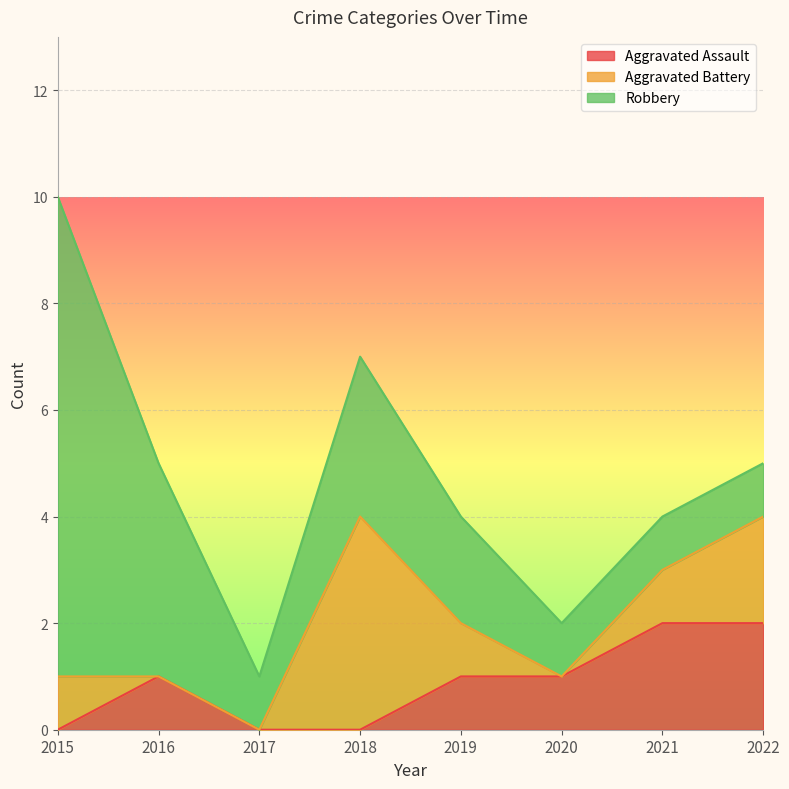

List the labels in order of Robbery value, smallest first.

2017, 2020, 2021, 2022, 2019, 2018, 2016, 2015